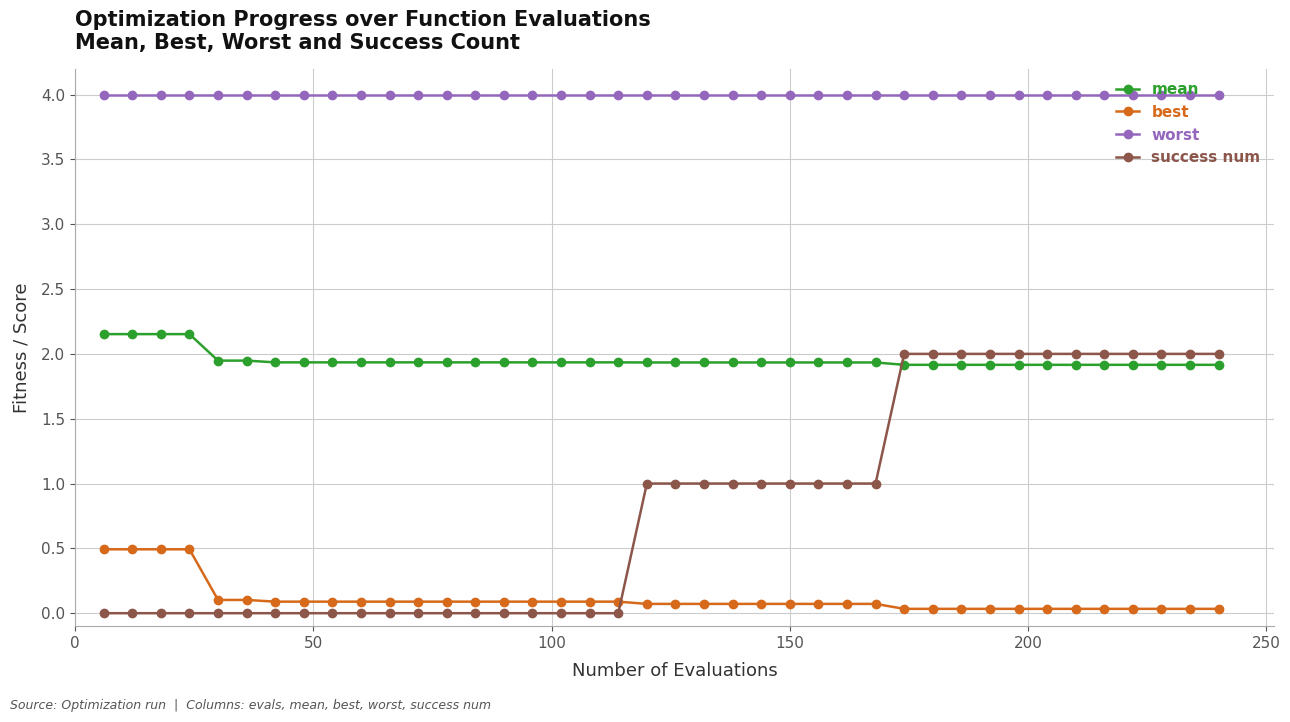

Rank the series by their average value, from lowest to highest.

best, success num, mean, worst